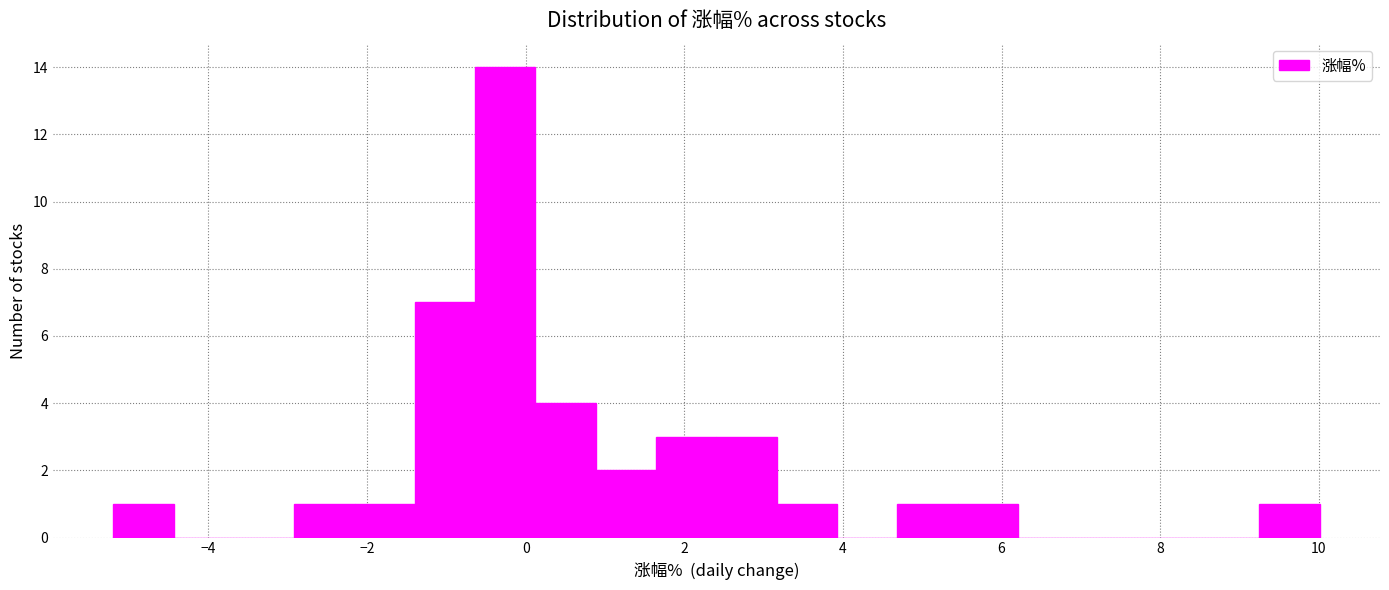

Read against the x-axis, roughly where is the centre of the tallest bar?

-0.2